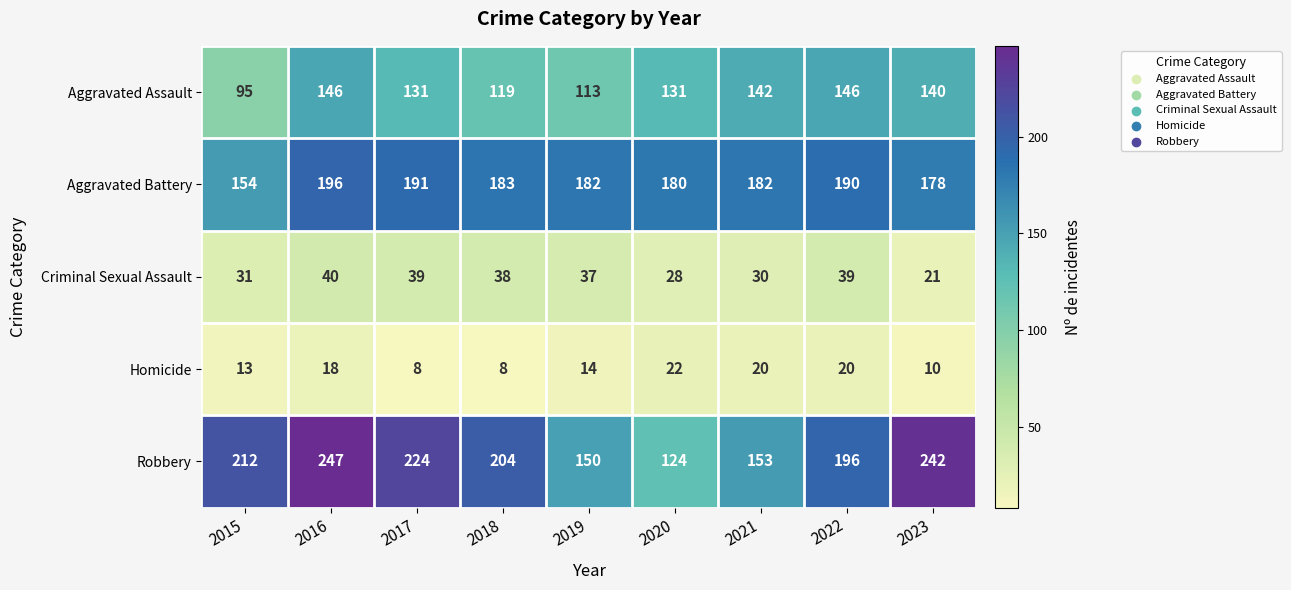

What is the difference between the maximum and minimum values in the Aggravated Assault series?

51